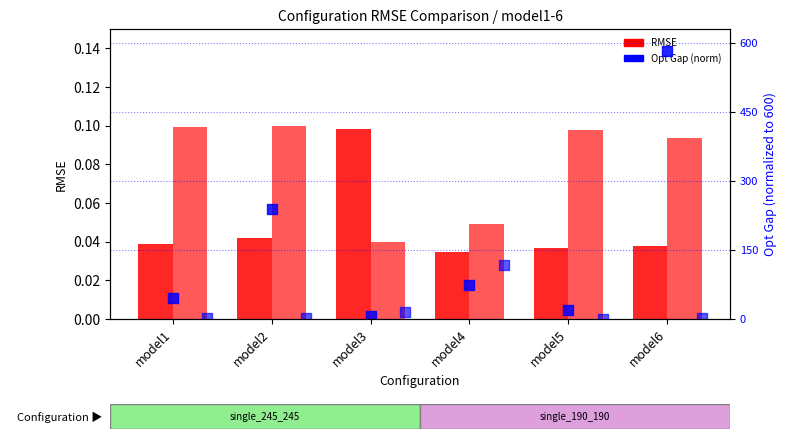

At how many categories does at least one series exceed 0?

6